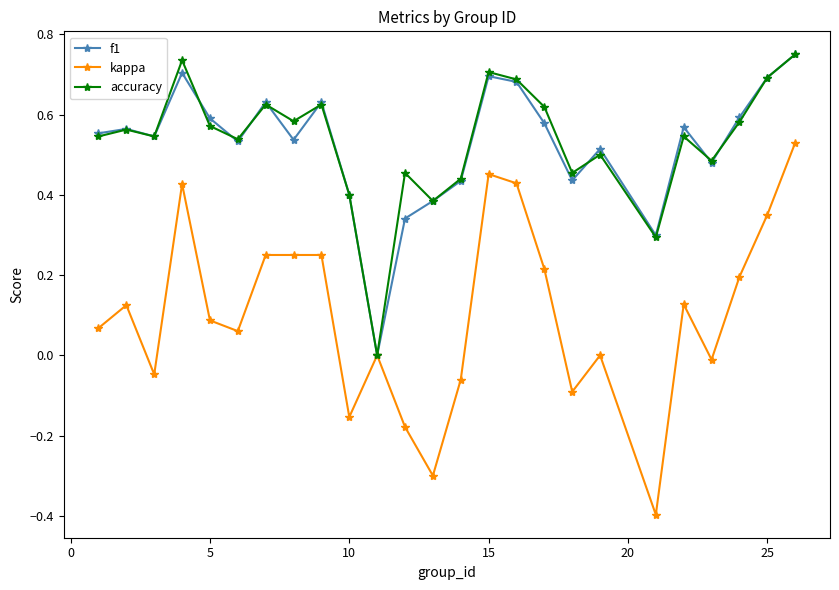

Which series has the largest range (max minus min)?

kappa